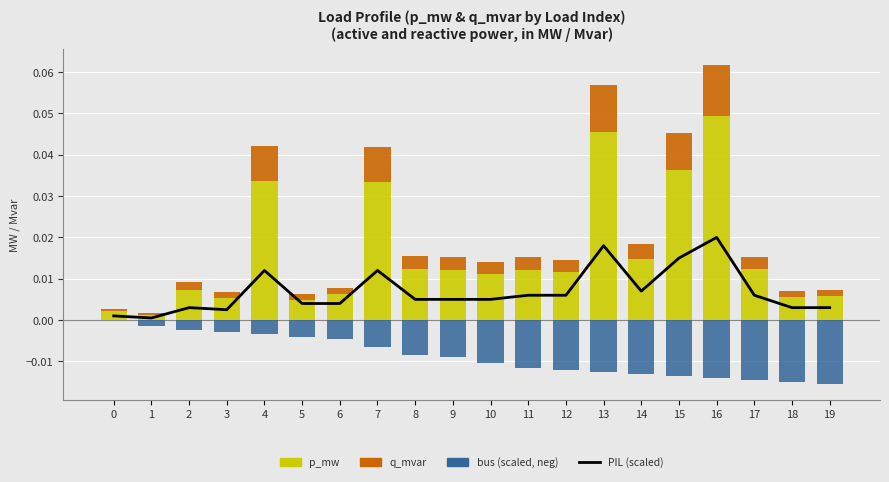

What is the total value across all series at 16?

0.1